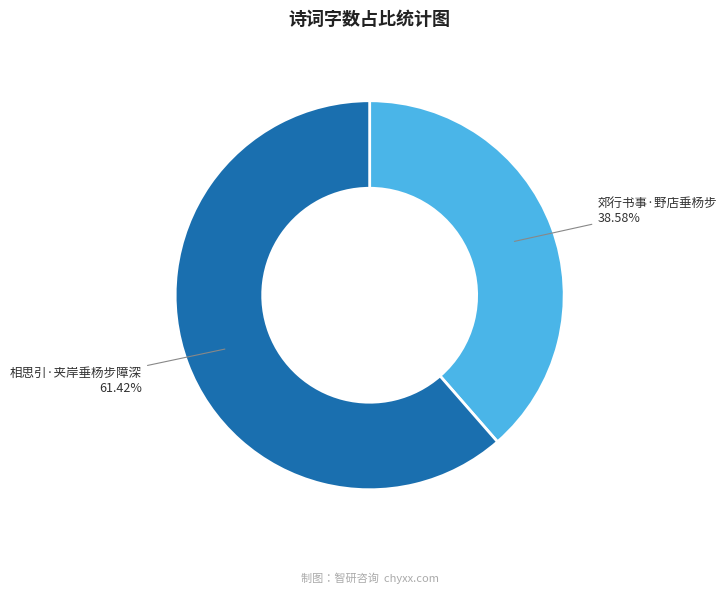

Combined, what portion of the pie is 郊行书事·野店垂杨步 and 相思引·夹岸垂杨步障深?

100.0%